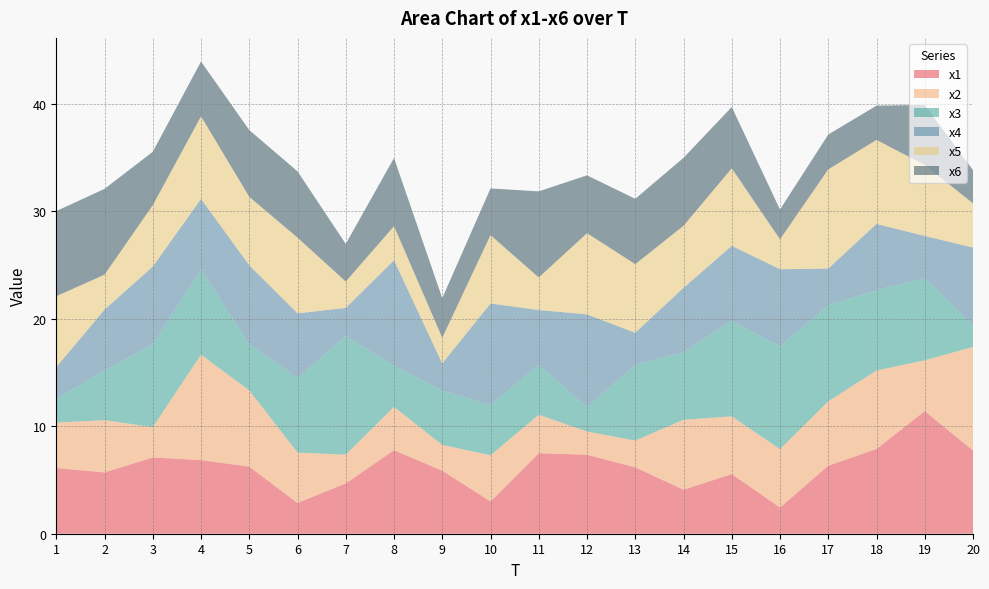

Reading left to right, extract all data points from this chart.

x1: 6.1	5.7	7.1	6.8	6.2	2.9	4.7	7.8	5.9	3.0	7.5	7.4	6.2	4.1	5.5	2.4	6.3	7.9	11.4	7.7
x2: 4.2	4.9	2.8	9.8	7.1	4.7	2.7	4.0	2.4	4.3	3.6	2.2	2.5	6.5	5.4	5.4	6.0	7.3	4.7	9.6
x3: 2.2	4.6	7.7	7.9	4.3	6.9	11.0	3.8	5.1	4.7	4.7	2.3	7.0	6.3	8.9	9.6	9.0	7.5	7.6	2.1
x4: 3.0	5.7	7.2	6.6	7.3	6.0	2.6	9.8	2.5	9.5	5.1	8.6	3.0	6.0	7.0	7.2	3.4	6.2	3.9	7.2
x5: 6.6	3.3	5.7	7.7	6.4	7.1	2.5	3.2	2.4	6.4	3.0	7.6	6.4	5.8	7.2	2.8	9.2	7.8	6.6	4.1
x6: 7.9	8.0	5.0	5.1	6.2	6.2	3.5	6.3	3.7	4.3	8.0	5.4	6.1	6.3	5.7	2.8	3.2	3.2	5.6	3.1